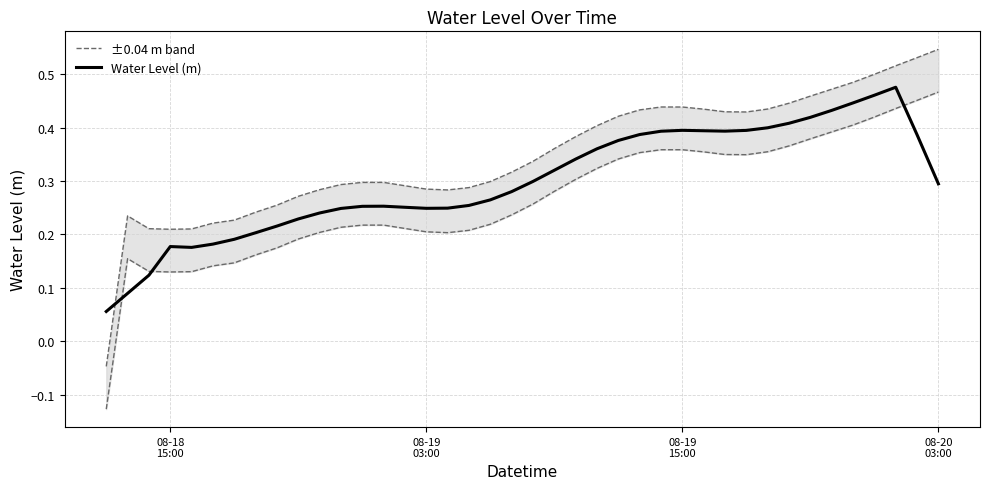

List the series in order of their overall mean, highest first.

±0.04 m band, Water Level (m)